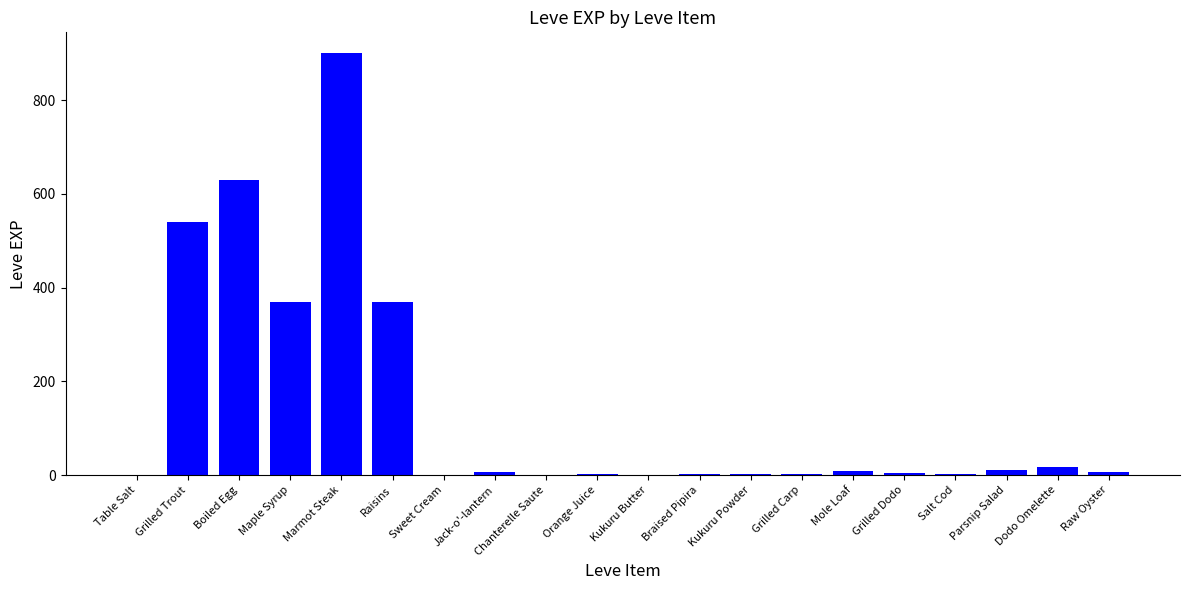

What is the average value?

144